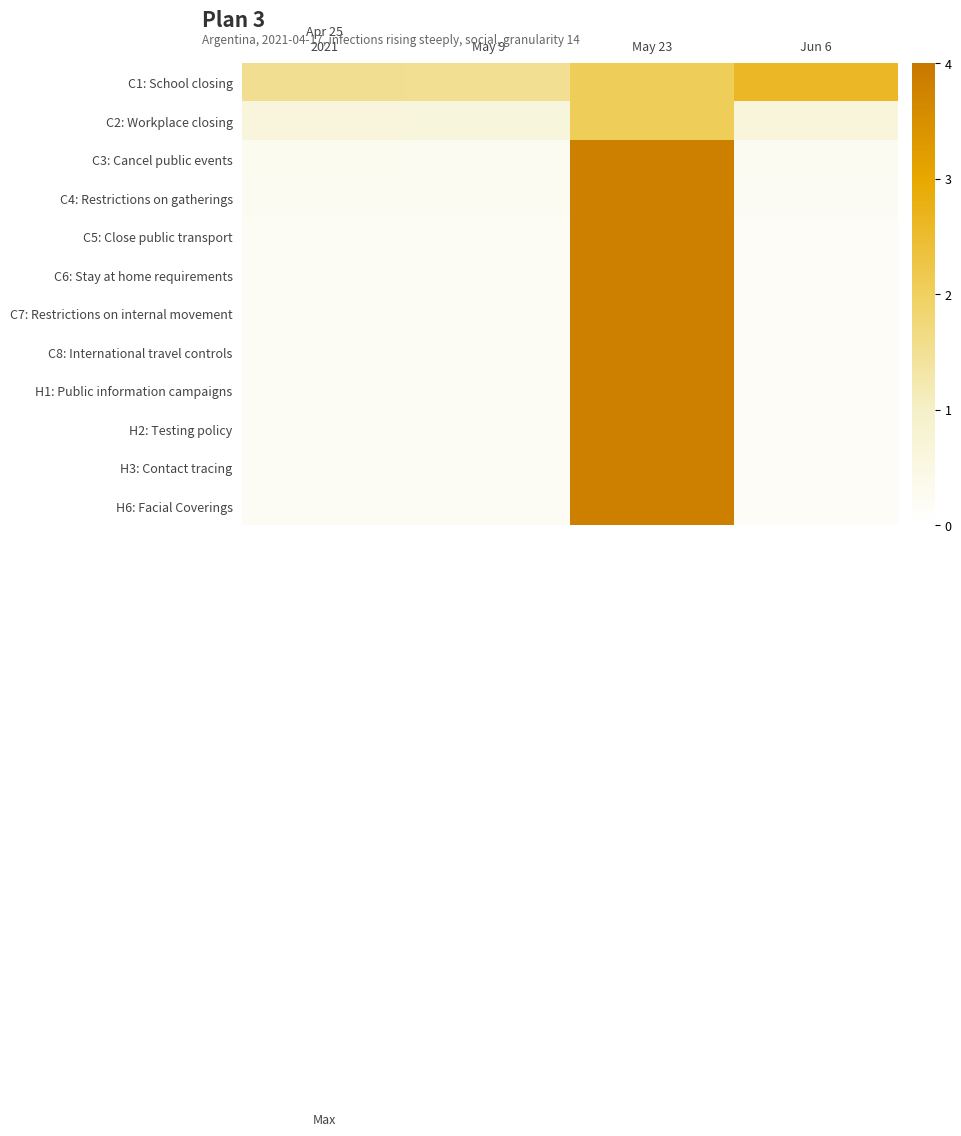

Which category has the highest value across all series?

May 23